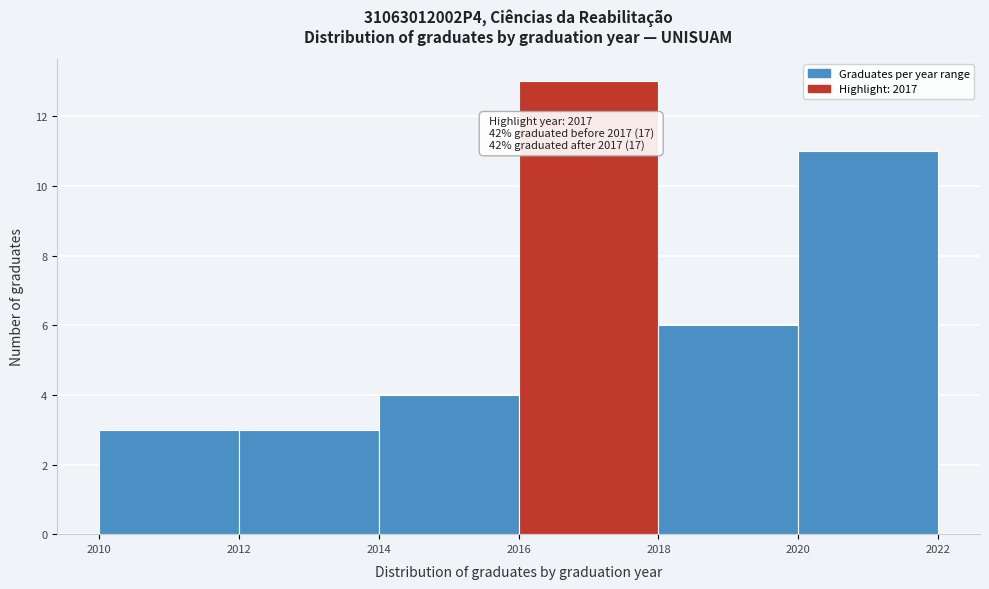

Which range on the x-axis has the tallest bar?

2016 to 2018